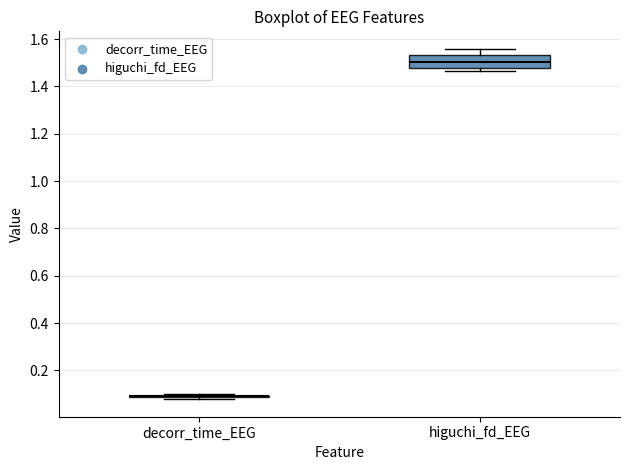

Reading left to right, transcribe this box plot: for each box, give where its median line is, the range the box spans, and where its two whiskers end, as read against the y-axis. The values are not printed on the chart, so give them approximately, as read against the axis.

decorr_time_EEG: box collapsed to a line at 0.10, whiskers 0.08 to 0.10
higuchi_fd_EEG: median 1.50, box 1.48 to 1.54, whiskers 1.46 to 1.56